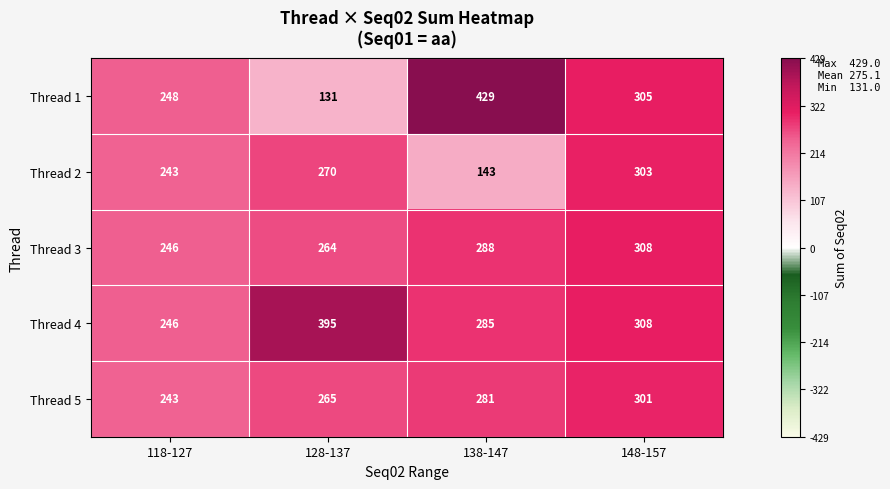

Which series has the largest total across all categories?

Thread 4